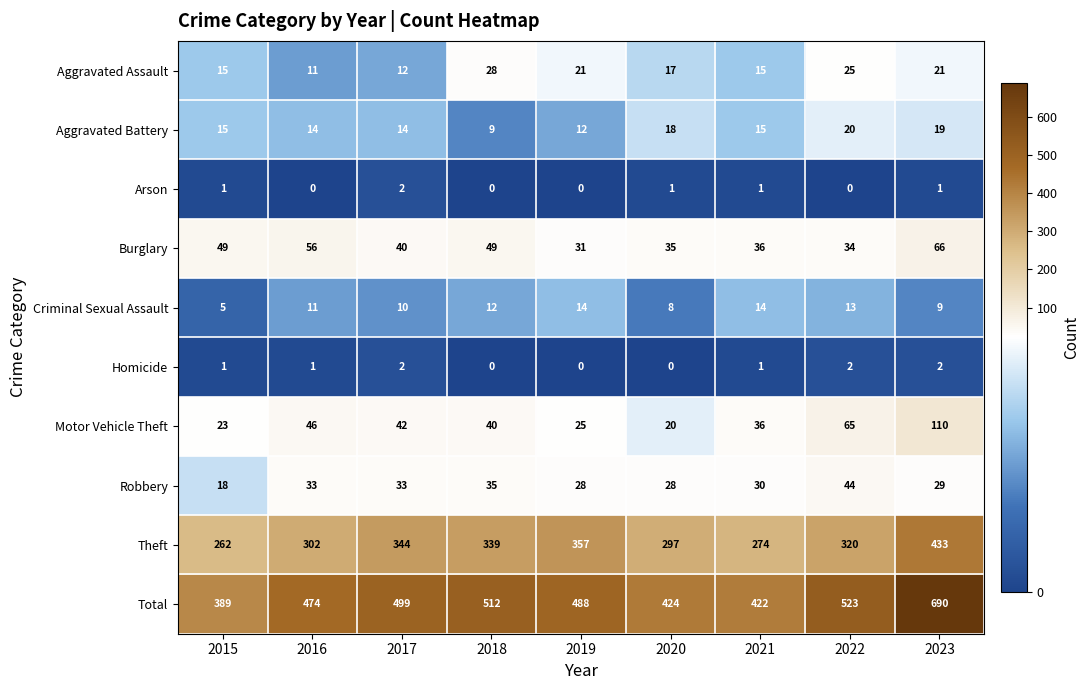

Is it true that Arson equals 0 at 2023?

False